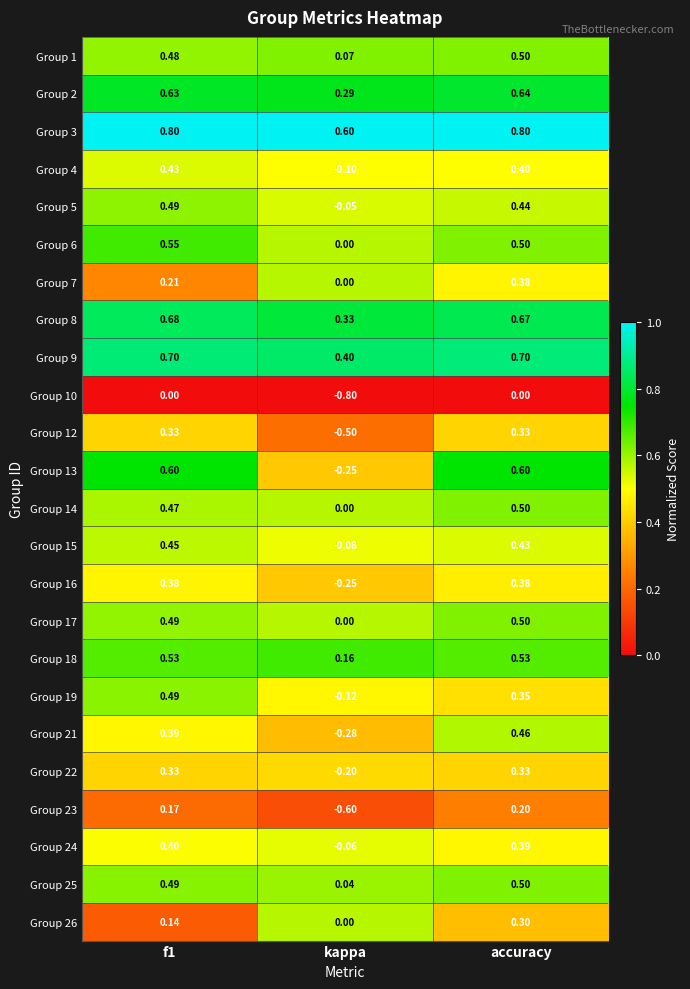

Which category has the lowest value across all series?

kappa